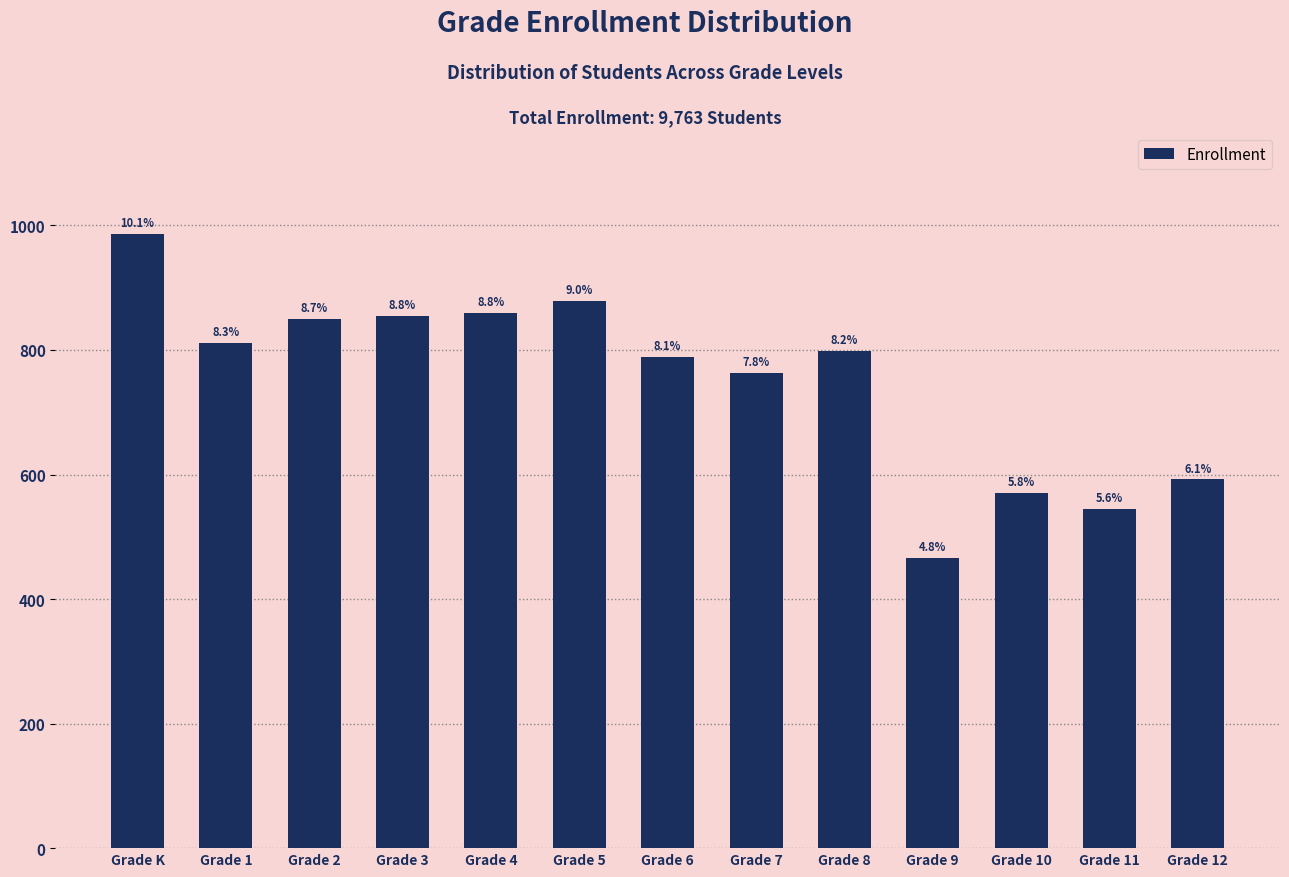

What is the sum of all values?

9763